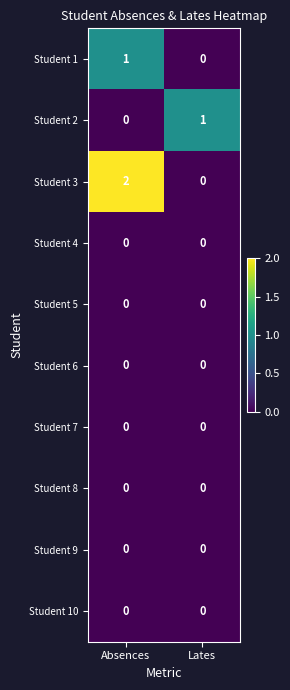

Count the number of categories in the chart.

2